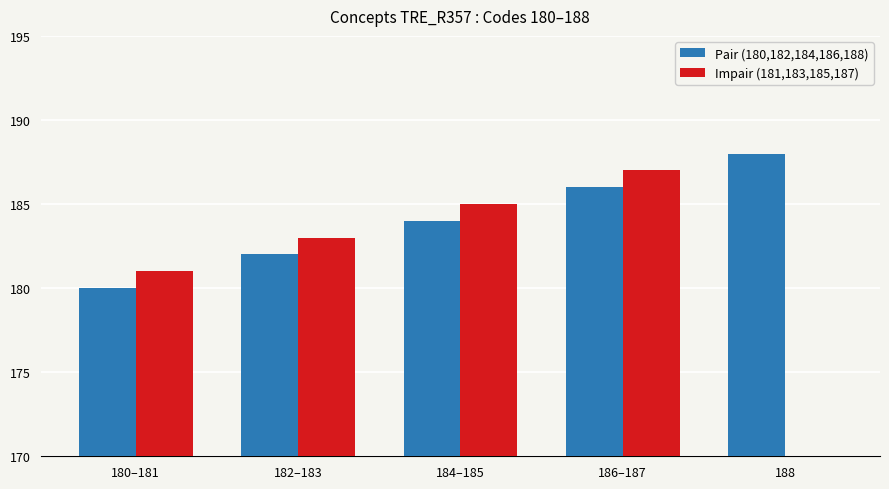

What is the label of the 2nd bar from the right?

186–187